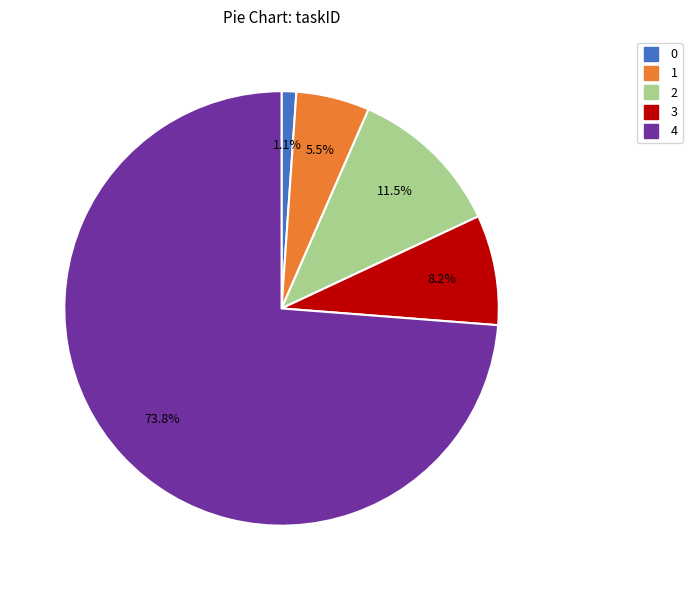

Which slice is the largest?

4